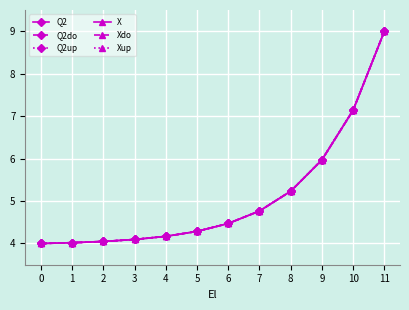

What is the difference between the maximum and minimum values in the Xup series?

5.0